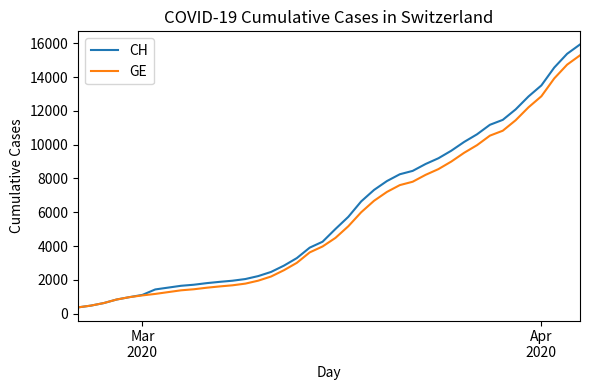

What is the minimum value shown in the chart?

375